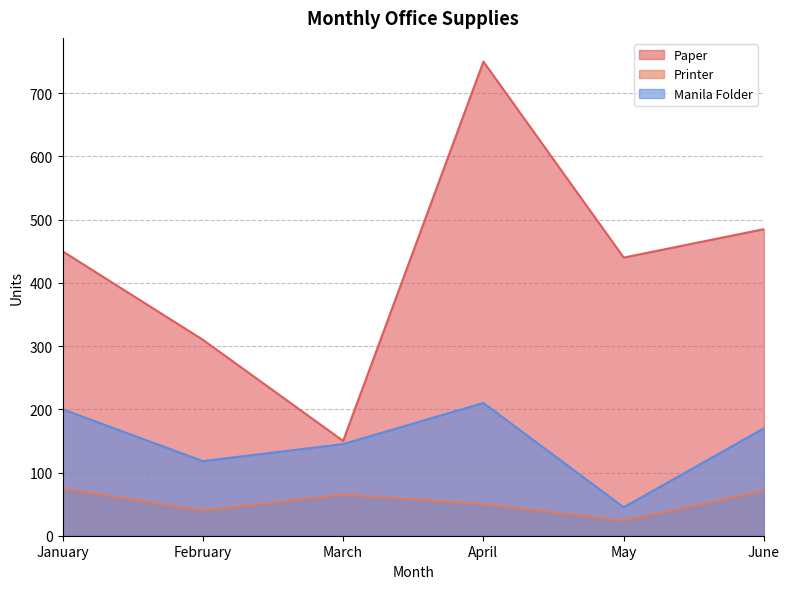

The Paper series shows 447 at April. True or false?

False